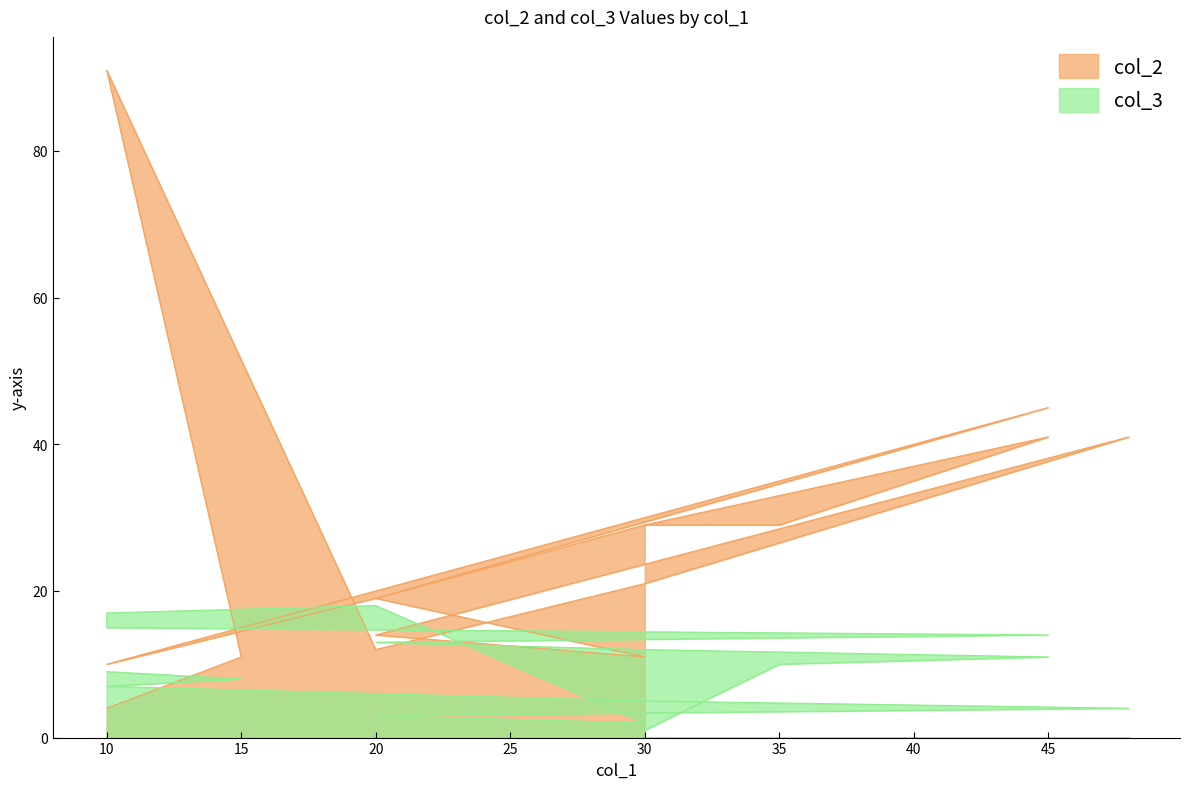

How many lines are shown in the chart?

2